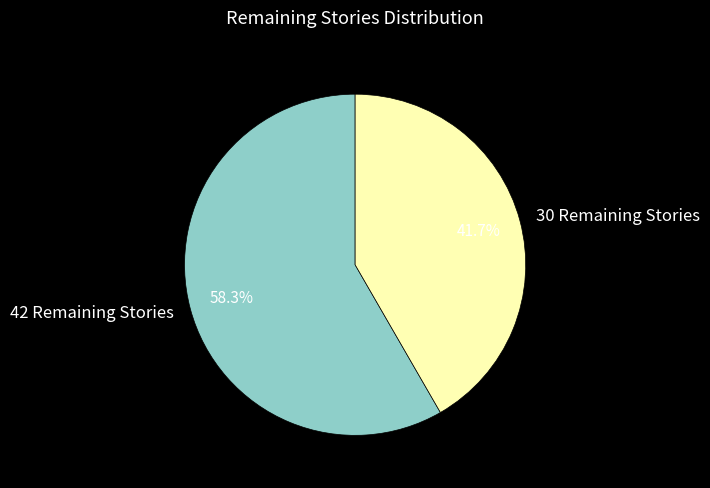

Is there a majority slice in this chart?

Yes